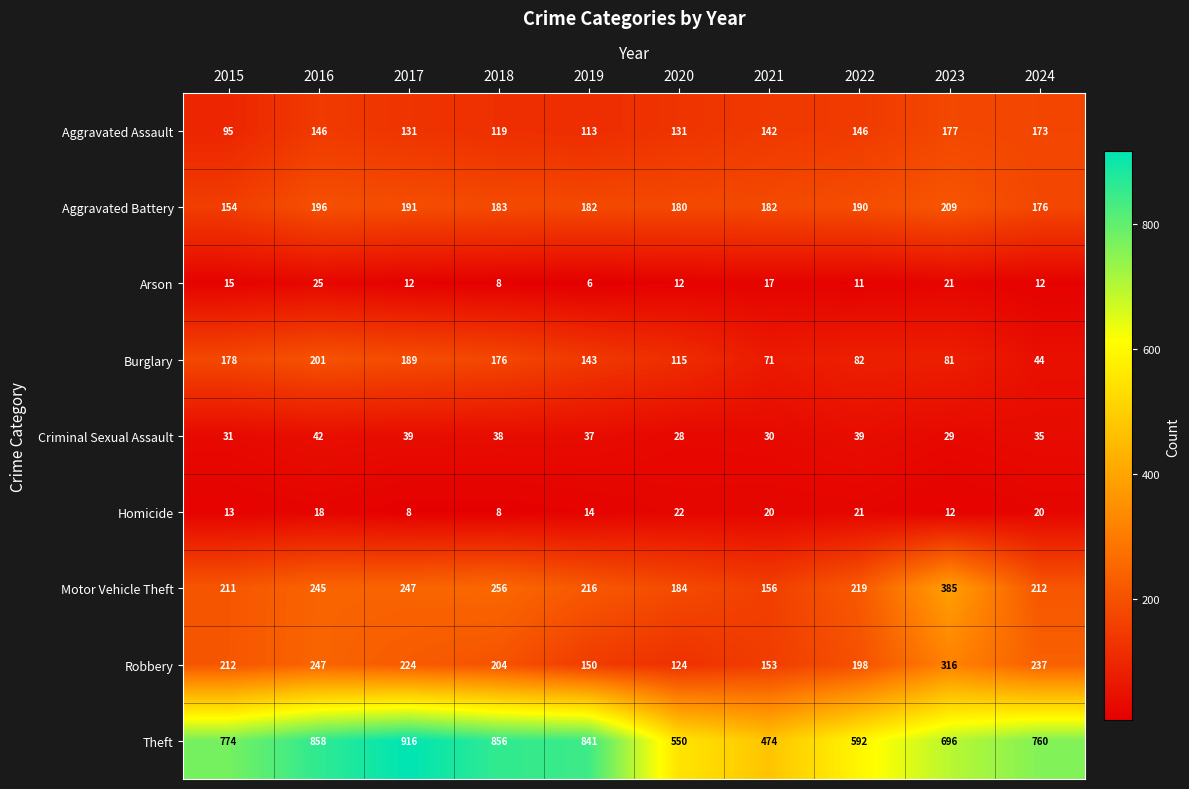

Rank the categories by Theft value from lowest to highest.

2021, 2020, 2022, 2023, 2024, 2015, 2019, 2018, 2016, 2017